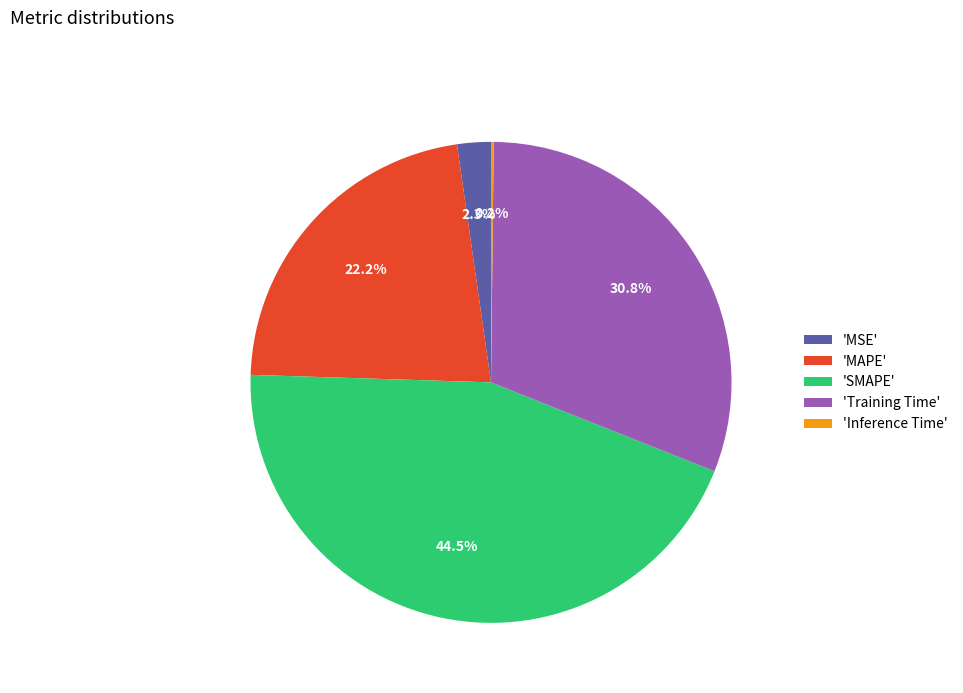

What percentage is NOT represented by 'SMAPE'?

55.5%